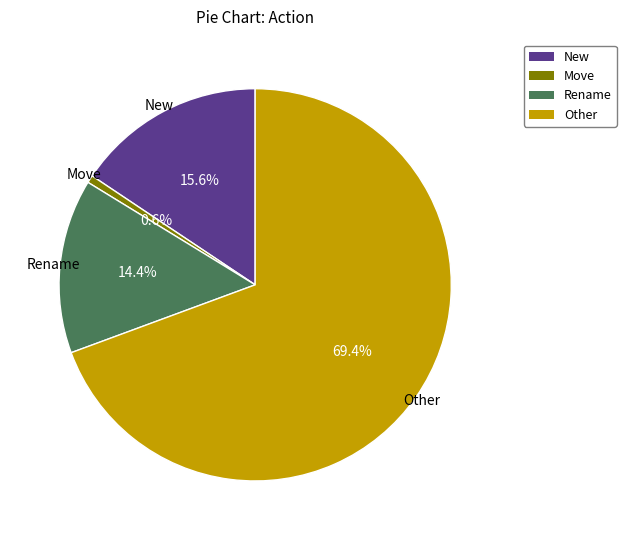

True or false: Move accounts for 11% of the total.

False